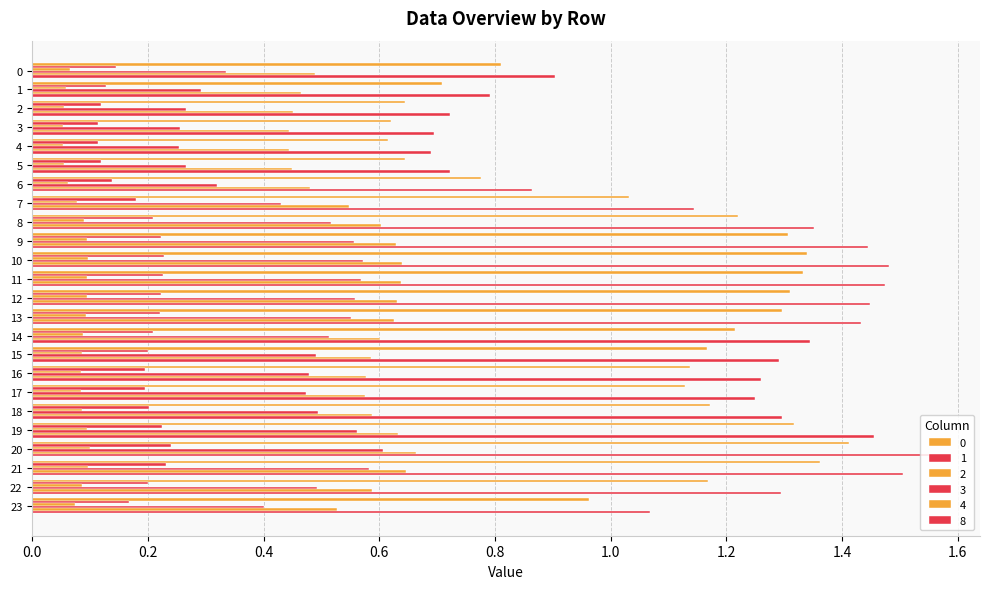

At how many categories does at least one series exceed 0?

24